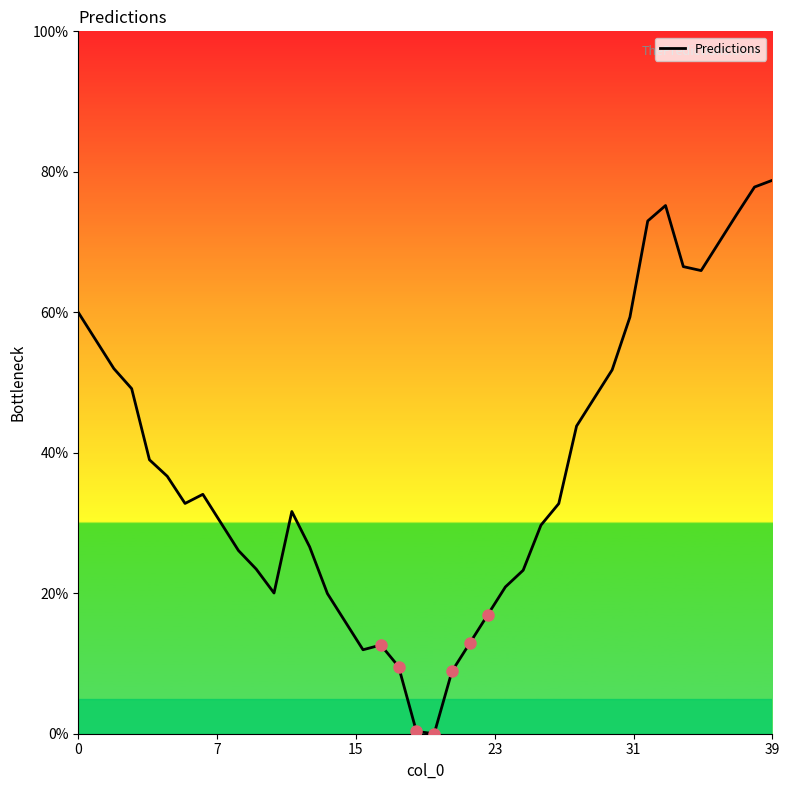

The value at 16 is 12.0. True or false?

True